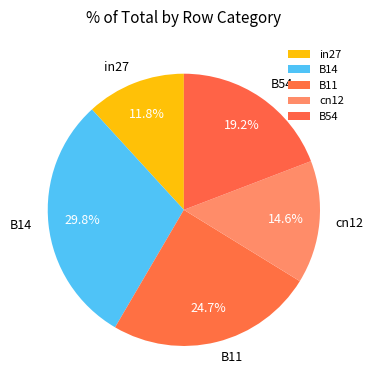

What is the largest slice in the pie chart?

B14